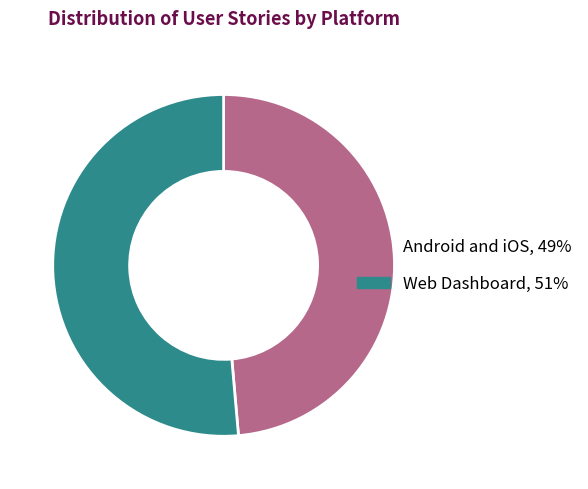

Approximately how many times larger is the value at Web Dashboard compared to Android and iOS?

1.1